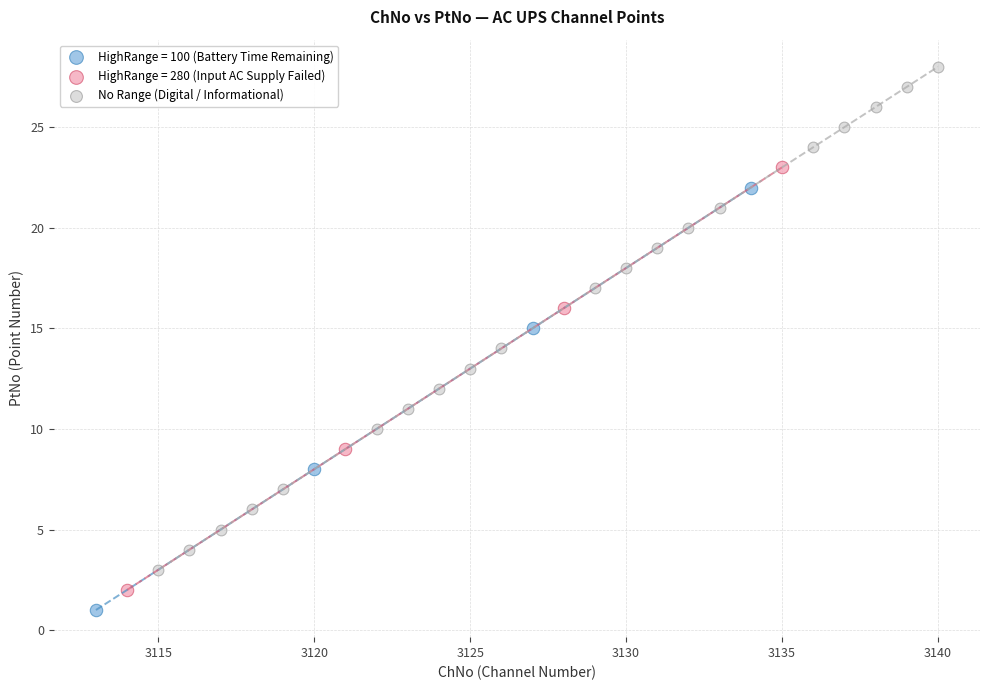

Which series has the largest Y range (max minus min)?

No Range (Digital / Informational)